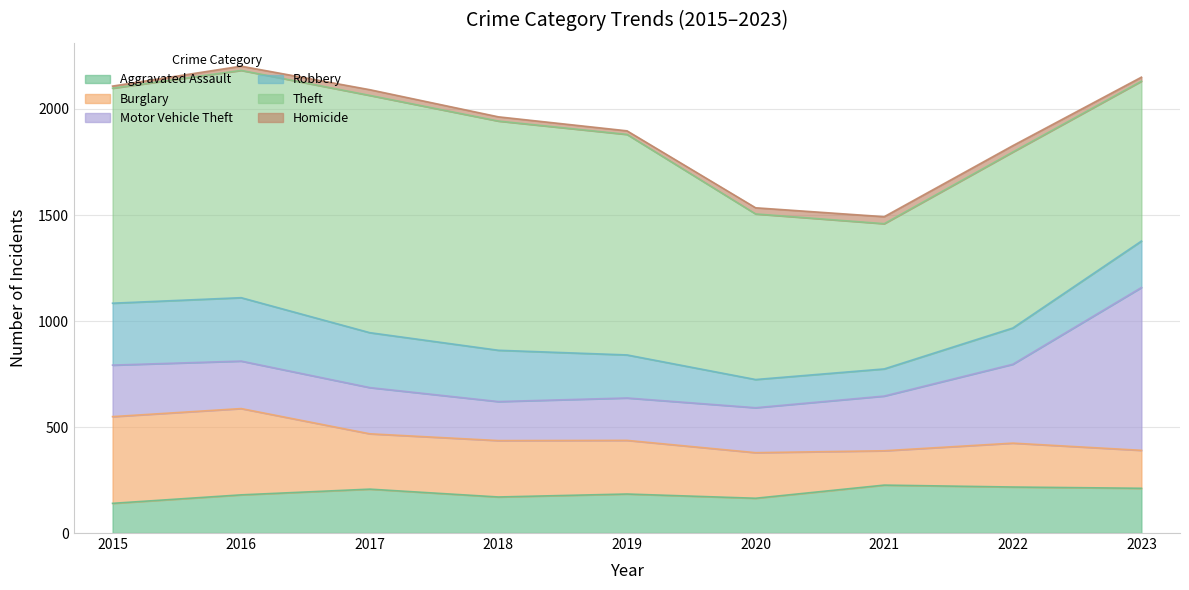

True or false: Theft and Homicide cross at least once.

False